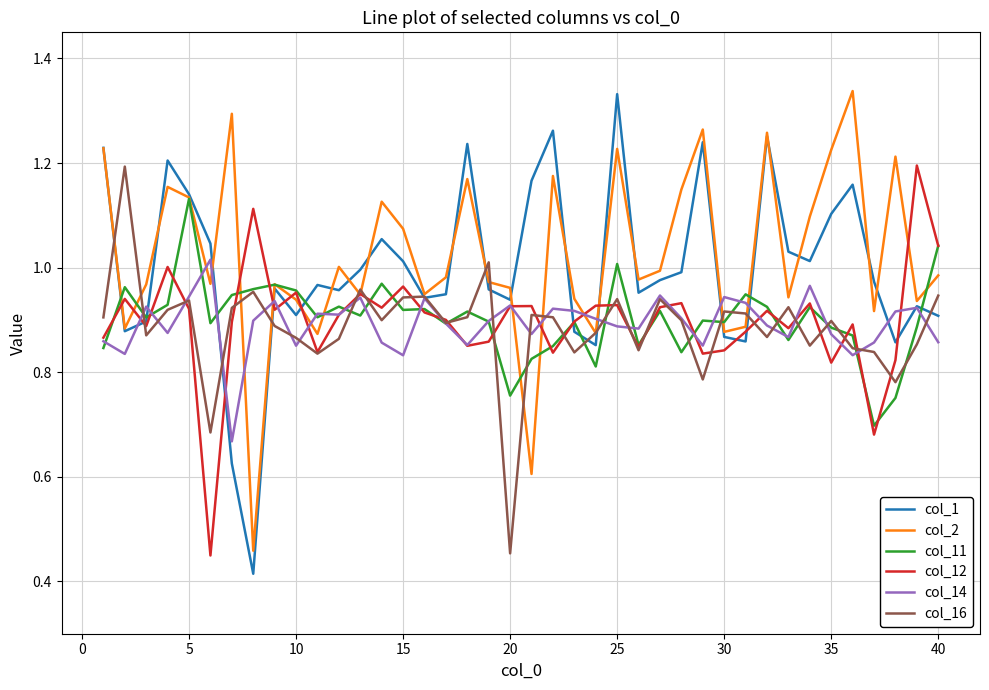

What is the value of the col_12 point at the 30th from the left?

0.8